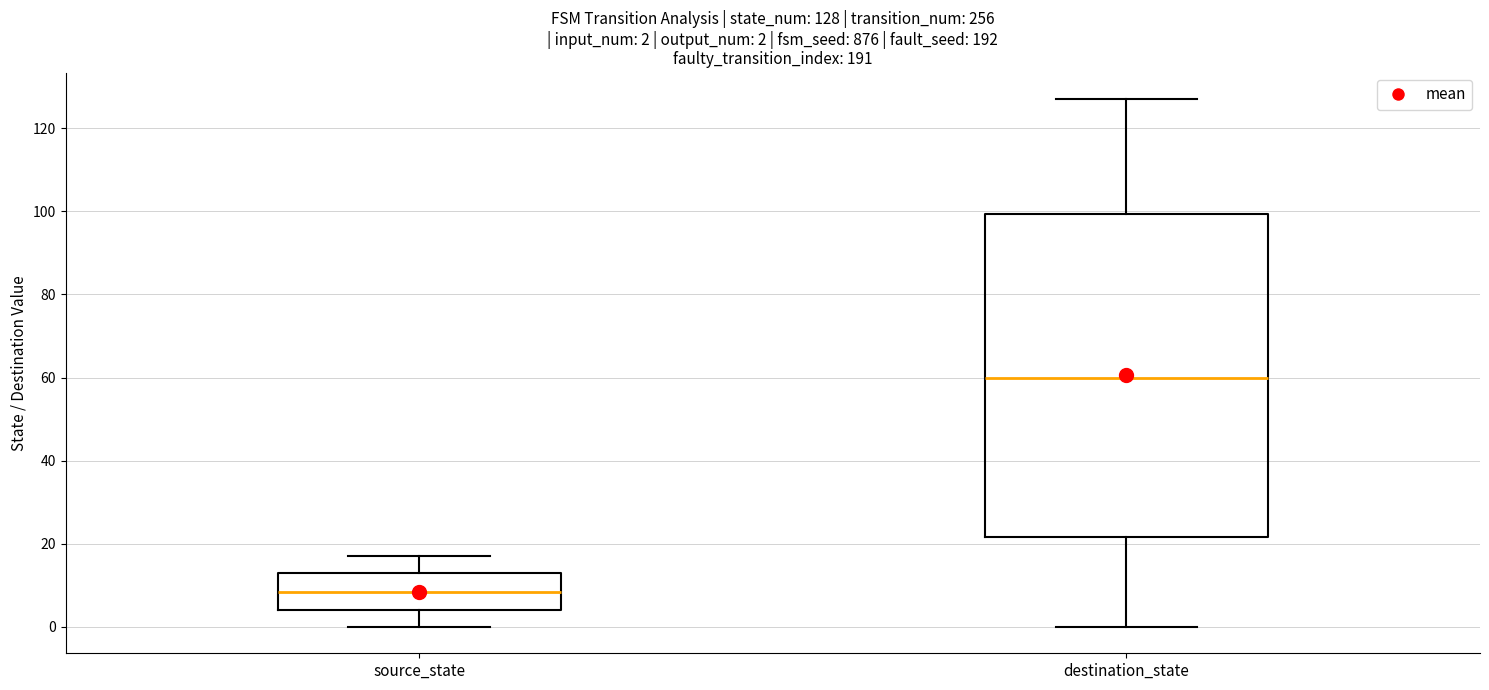

Which box is the tallest, from its lower edge to its upper edge?

destination_state